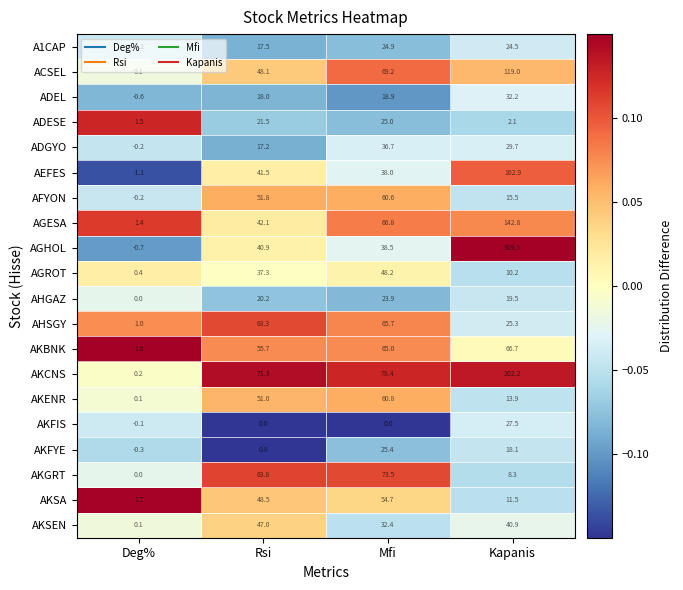

Rank the series by their maximum value, from highest to lowest.

AGHOL, AKCNS, AEFES, AGESA, ACSEL, AKGRT, AKBNK, AHSGY, AKENR, AFYON, AKSA, AGROT, AKSEN, ADGYO, ADEL, AKFIS, AKFYE, ADESE, A1CAP, AHGAZ